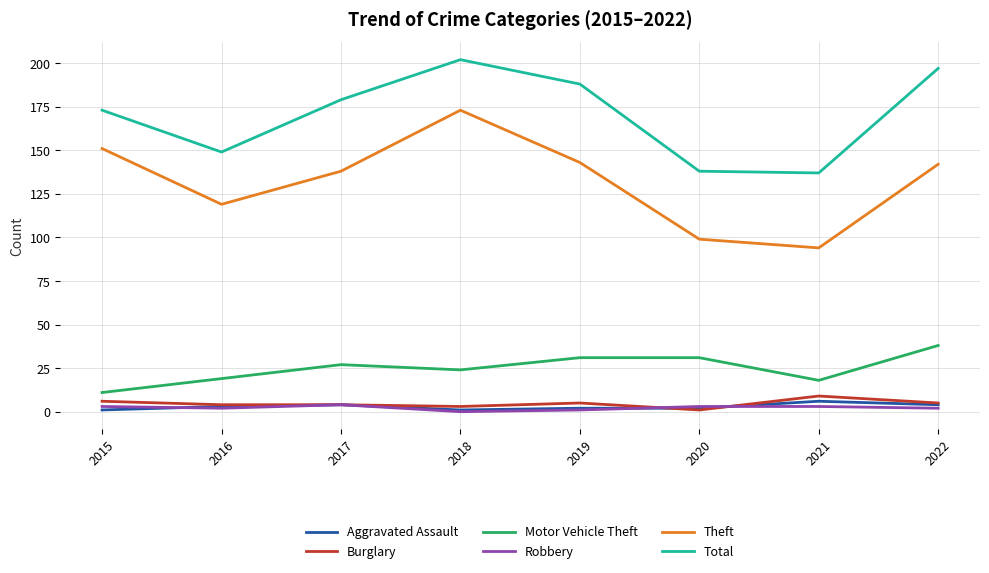

True or false: Total has a value of 173 at 2015.

True